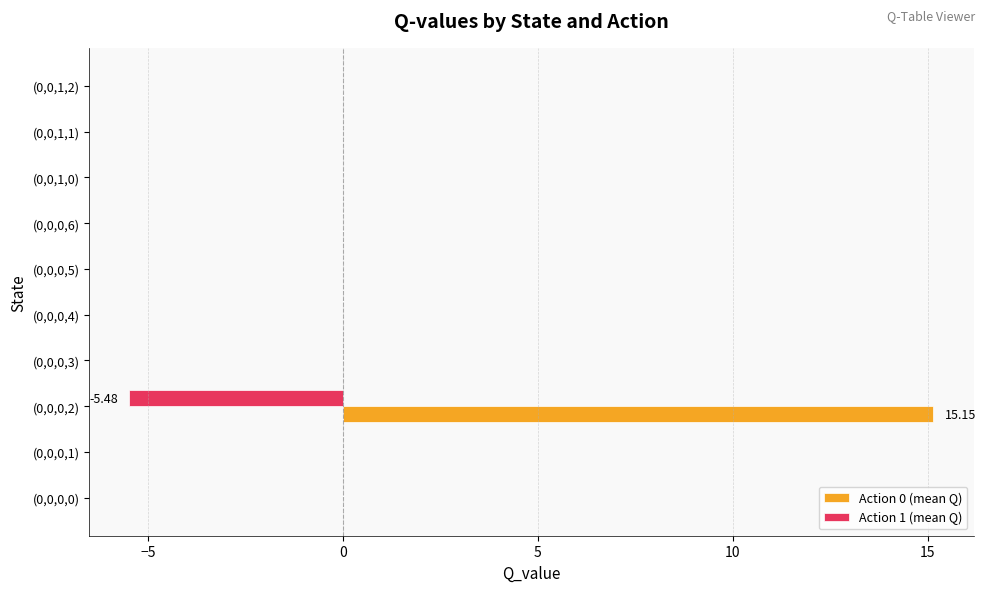

How many series are shown in this chart?

2